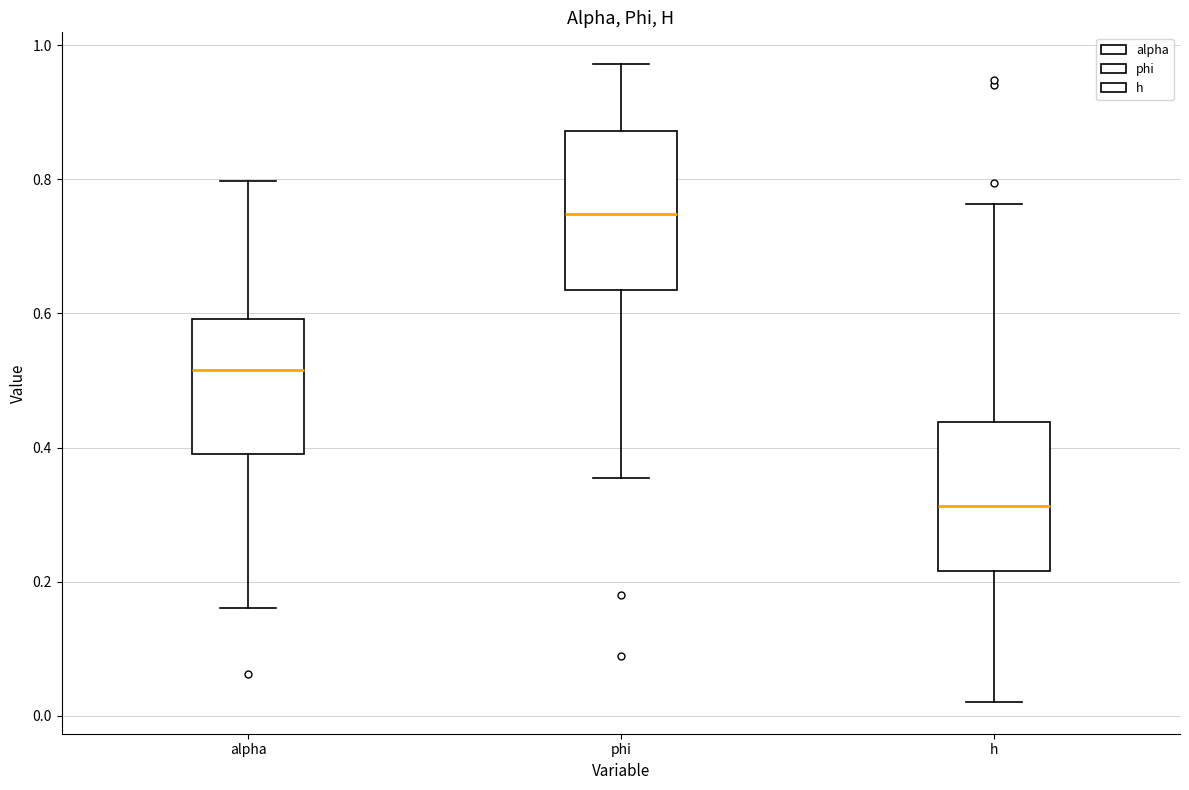

Reading left to right, transcribe this box plot: for each box, give where its median line is, the range the box spans, and where its two whiskers end, as read against the y-axis. The values are not printed on the chart, so give them approximately, as read against the axis.

alpha: median 0.52, box 0.40 to 0.60, whiskers 0.16 to 0.80
phi: median 0.74, box 0.64 to 0.88, whiskers 0.36 to 0.98
h: median 0.32, box 0.22 to 0.44, whiskers 0.02 to 0.76